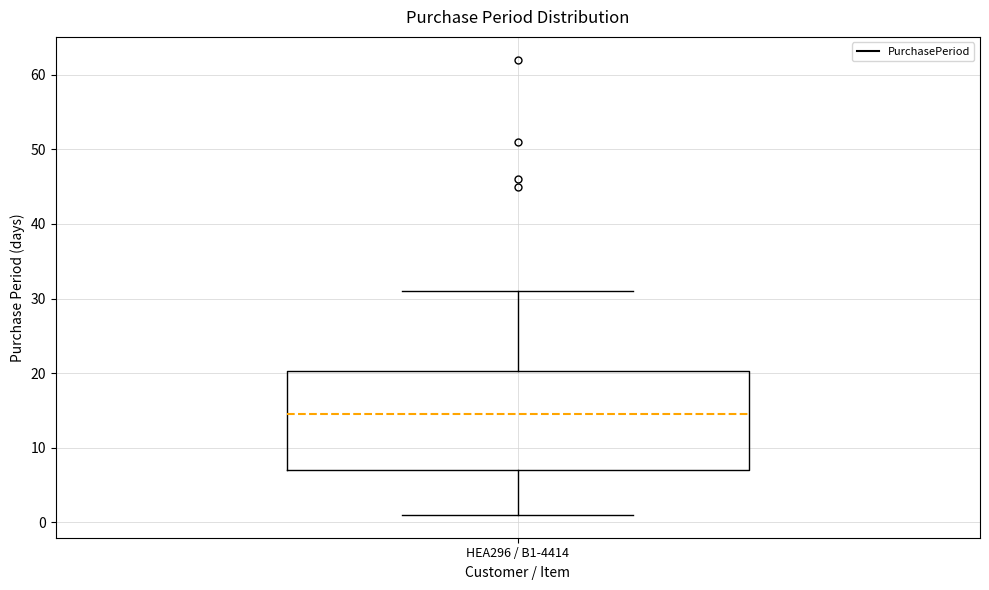

Read this box plot against the y-axis: the position of the median line, the range covered by the box, and the ends of both whiskers. The values are not printed on the chart, so give them approximately, as read against the axis.

median 15, box 7 to 20, whiskers 1 to 31